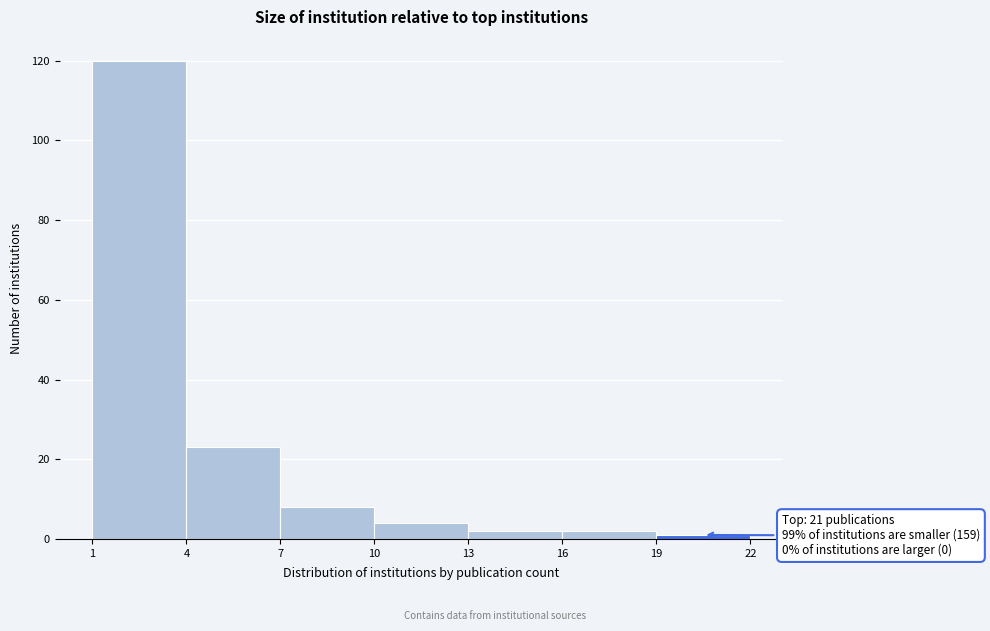

Over which range of the x-axis is the bar tallest?

1 to 4